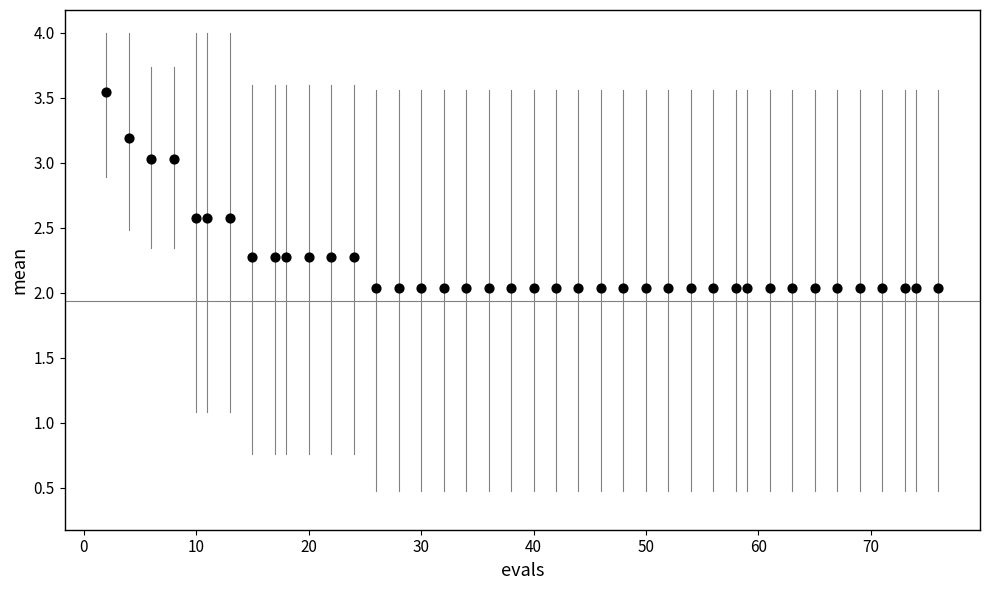

What is the range of Y values (max minus min)?

1.5